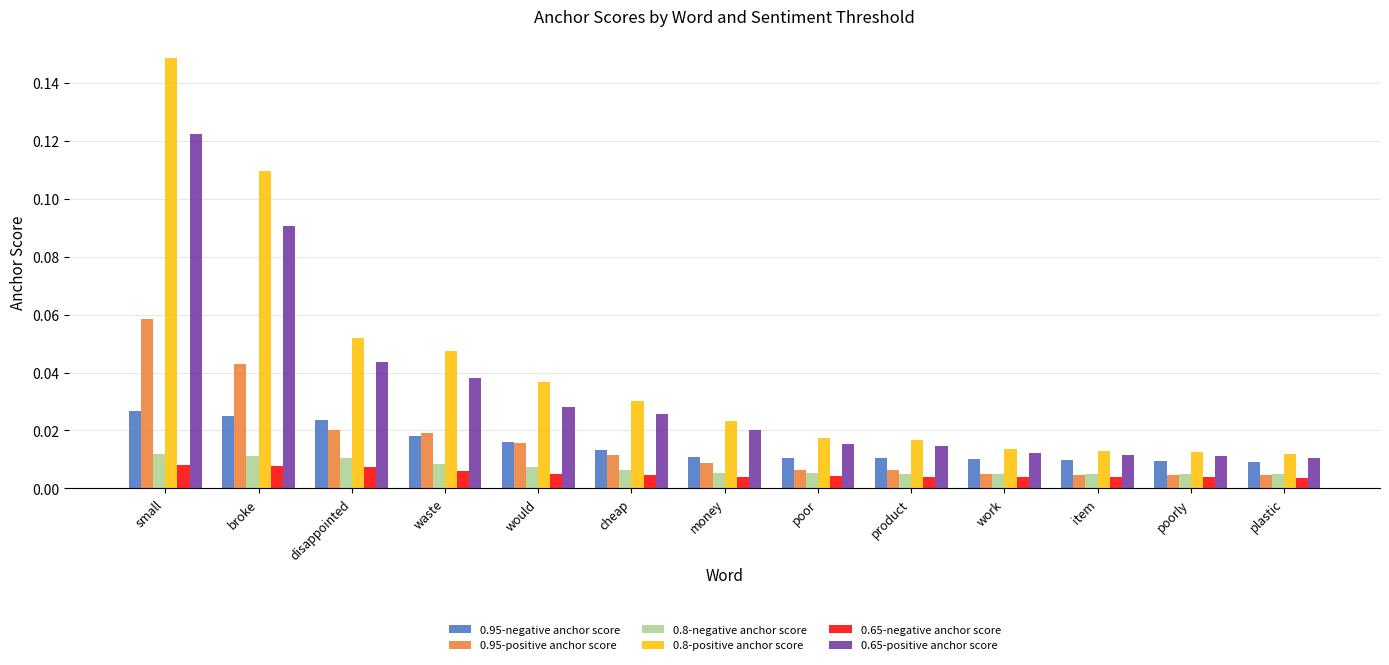

What is the total value across all series at small?

0.4